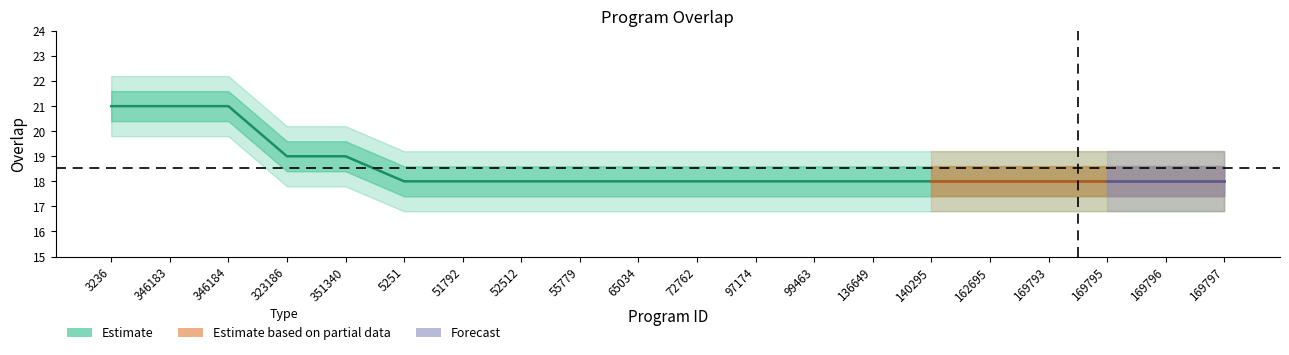

Count the number of categories in the chart.

20